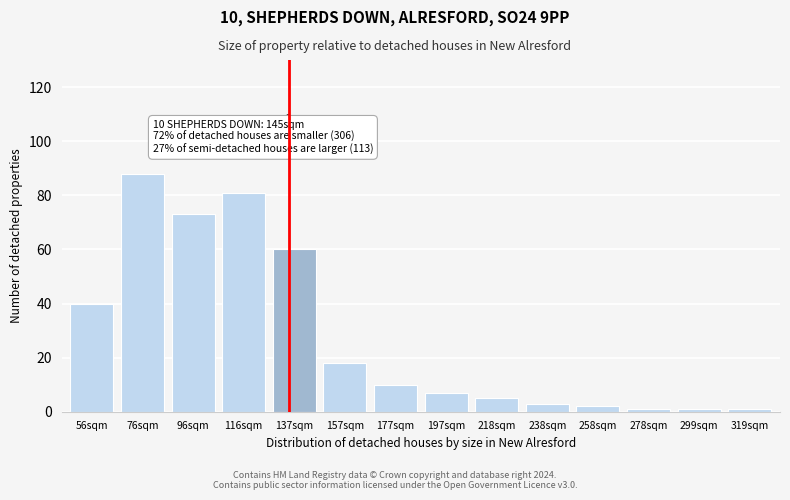

Reading right to left, extract all data points from this chart.

319sqm=1	299sqm=1	278sqm=1	258sqm=2	238sqm=3	218sqm=5	197sqm=7	177sqm=10	157sqm=18	137sqm=60	116sqm=81	96sqm=73	76sqm=88	56sqm=40